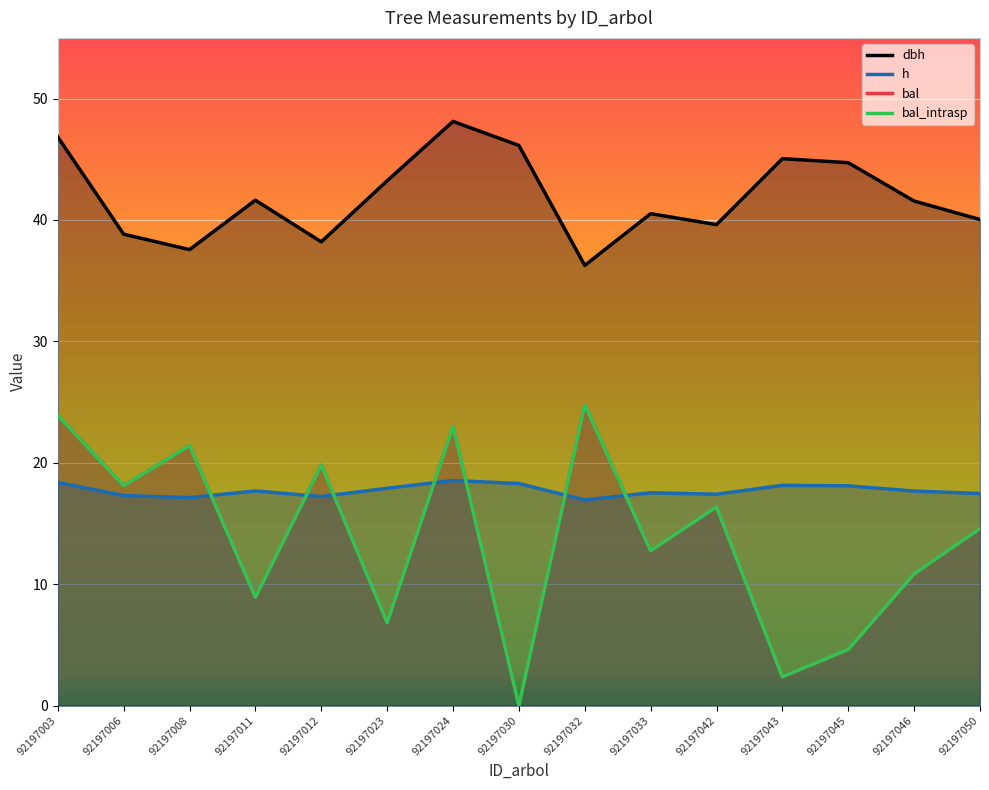

What are all the series names shown in the legend?

dbh, h, bal, bal_intrasp